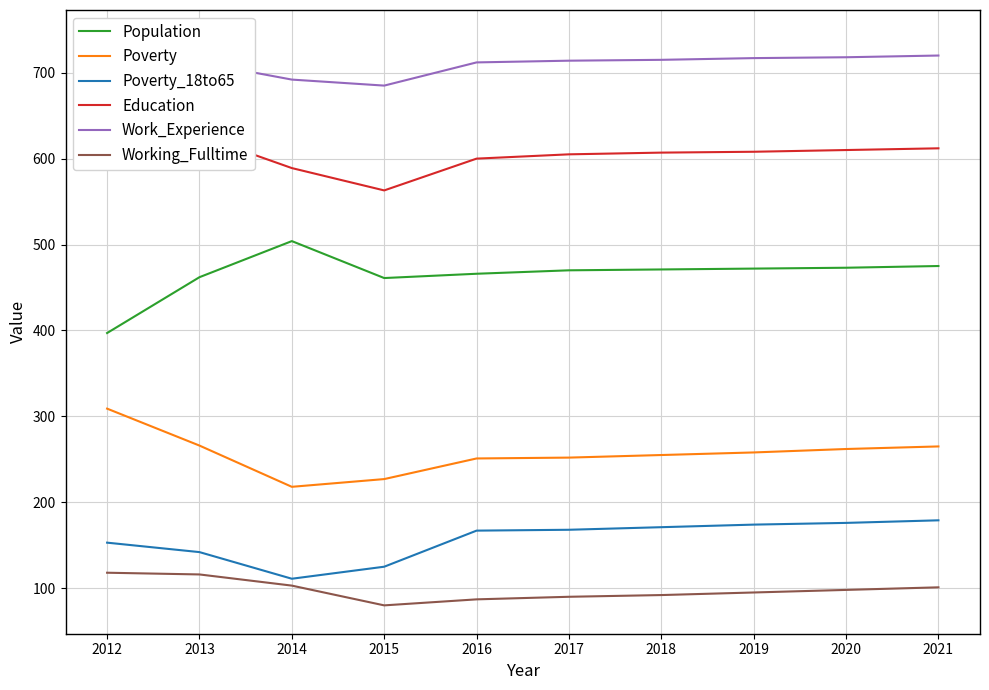

Is it true that Work_Experience equals 715 at 2018?

True